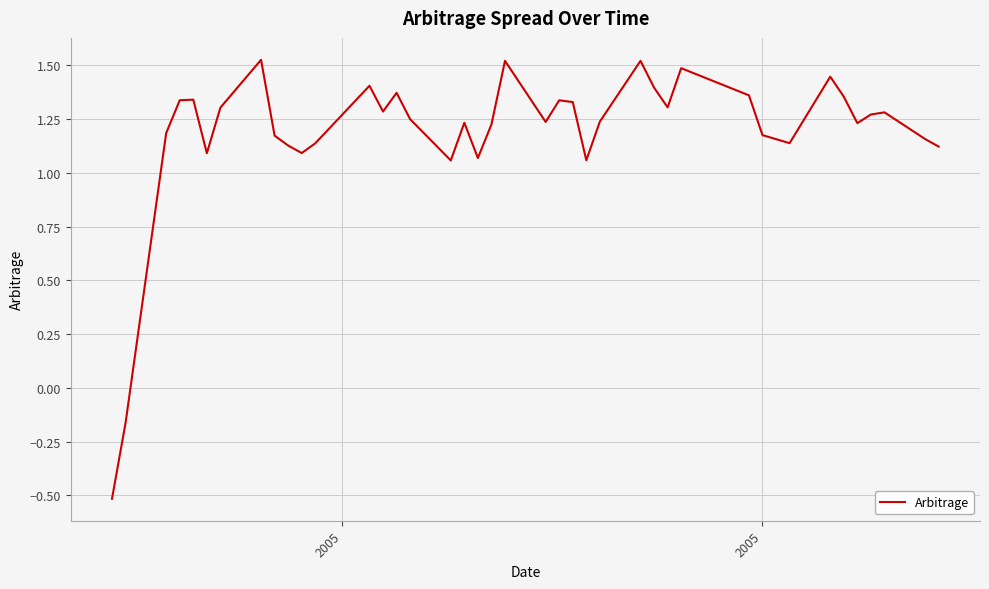

What is the smallest value displayed?

-0.5